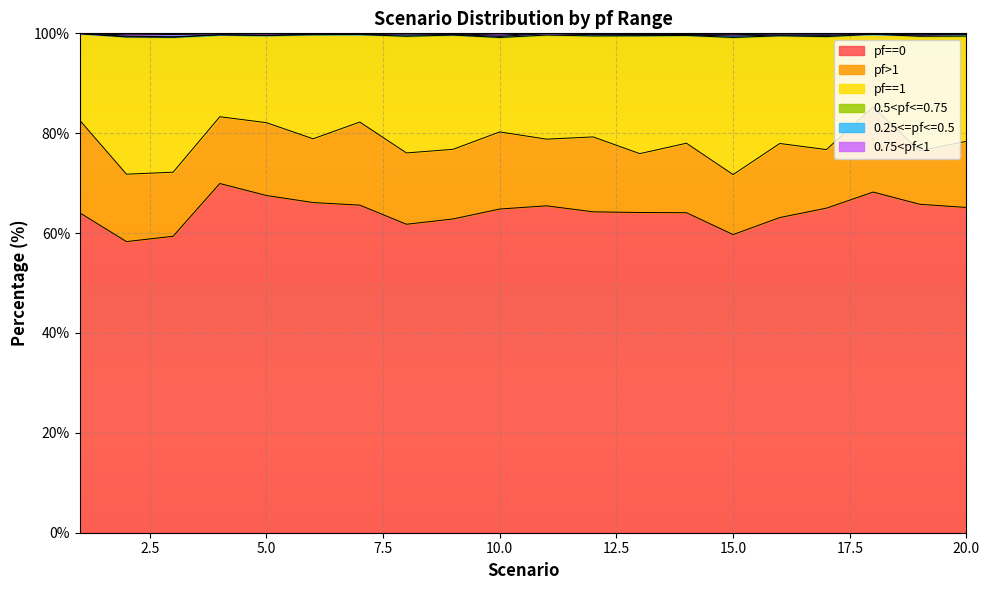

True or false: 0.75<pf<1 and pf==1 cross at least once.

False